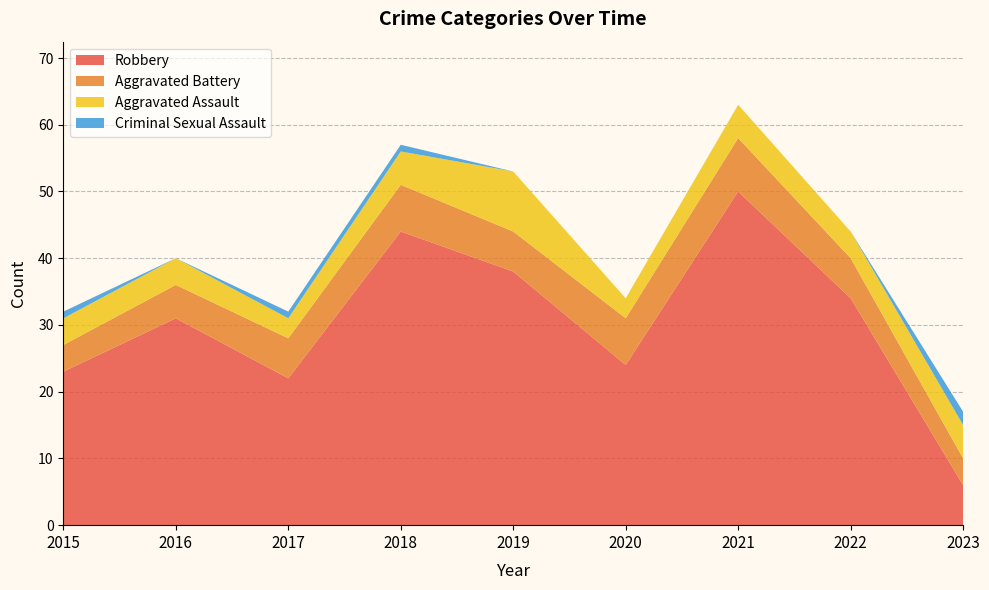

Reading right to left, transcribe all the data shown in this chart.

Aggravated Assault: 5	4	5	3	9	5	3	4	4
Aggravated Battery: 4	6	8	7	6	7	6	5	4
Criminal Sexual Assault: 2	0	0	0	0	1	1	0	1
Robbery: 6	34	50	24	38	44	22	31	23
Total: 17	44	63	34	53	57	32	40	32